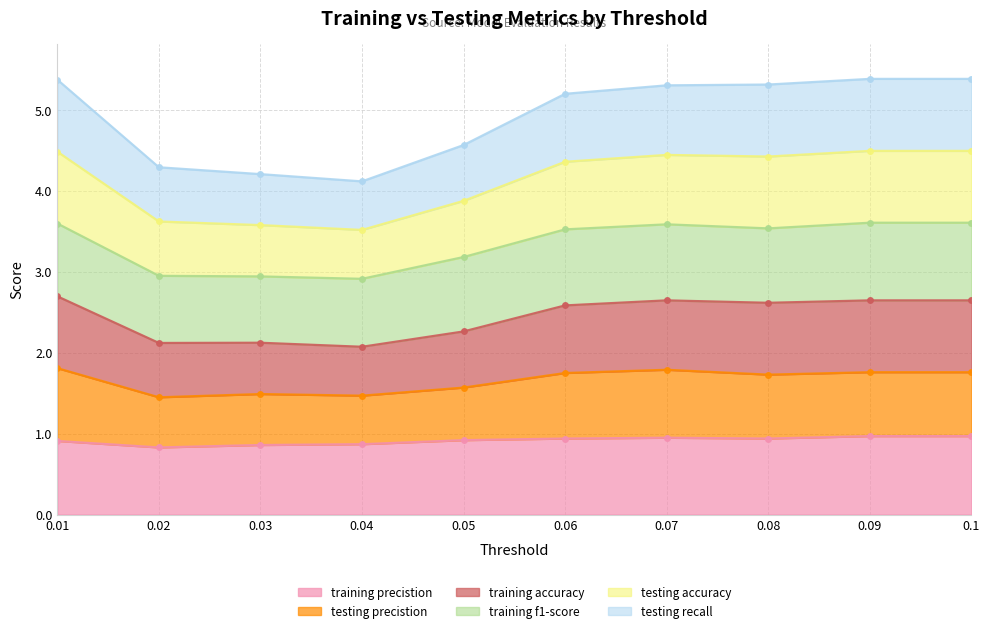

The value of training precistion at 0.09 is 1.5. True or false?

False